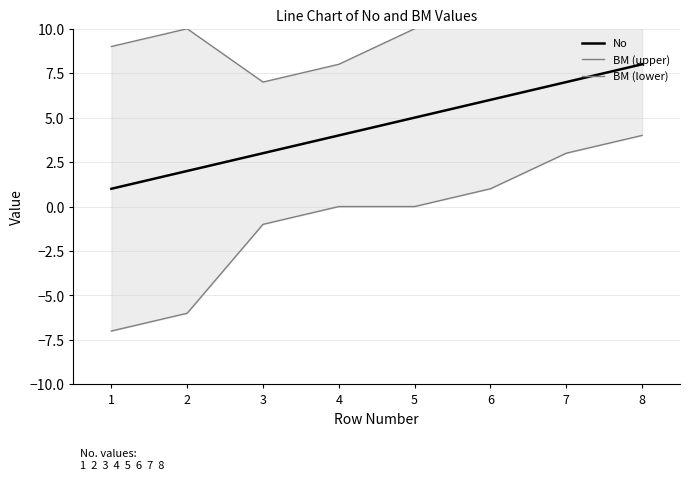

Reading left to right, transcribe all the data shown in this chart.

No: 1=1	2=2	3=3	4=4	5=5	6=6	7=7	8=8
BM (upper): 1=9	2=10	3=7	4=8	5=10	6=11	7=11	8=12
BM (lower): 1=-7	2=-6	3=-1	4=0	5=0	6=1	7=3	8=4